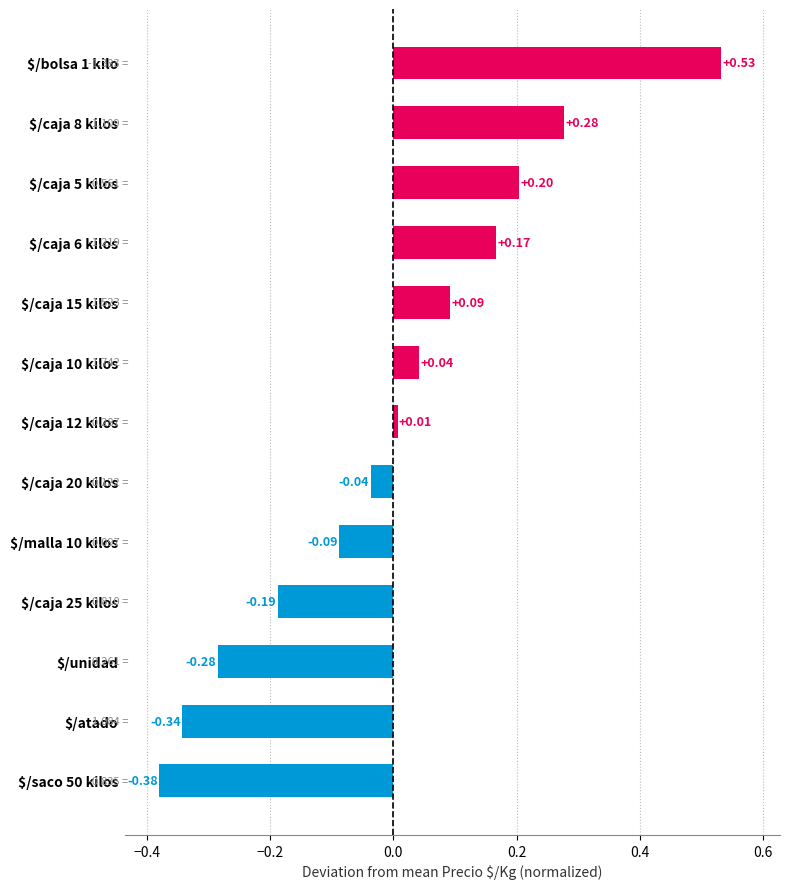

What is the difference between the second highest and minimum values?

0.7